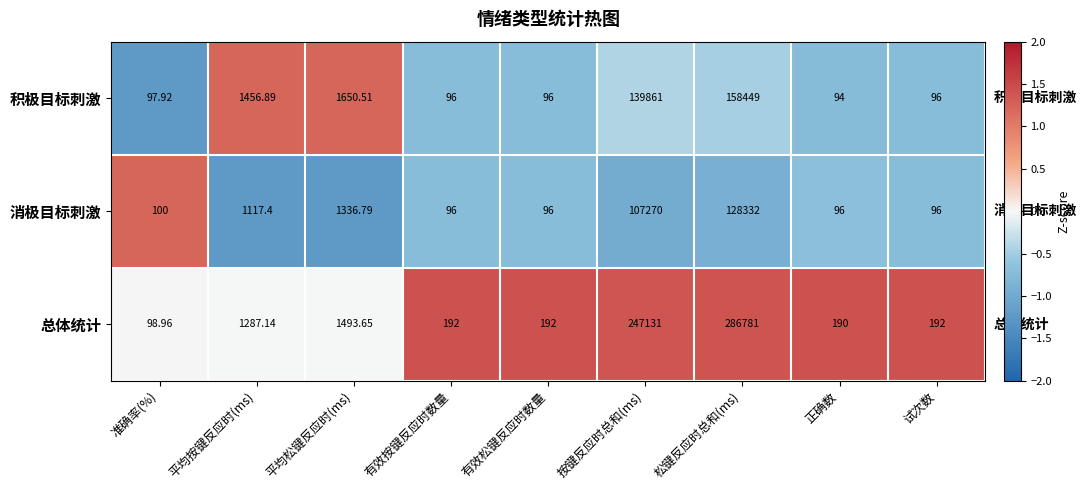

Rank the series by their average value, from lowest to highest.

消极目标刺激, 积极目标刺激, 总体统计